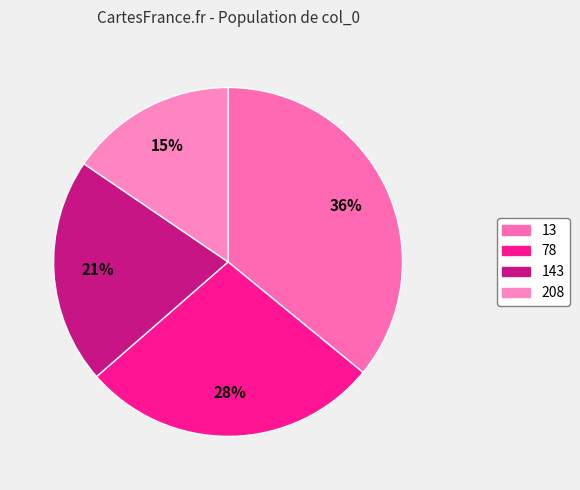

Does 13 account for over 50% of the chart?

No